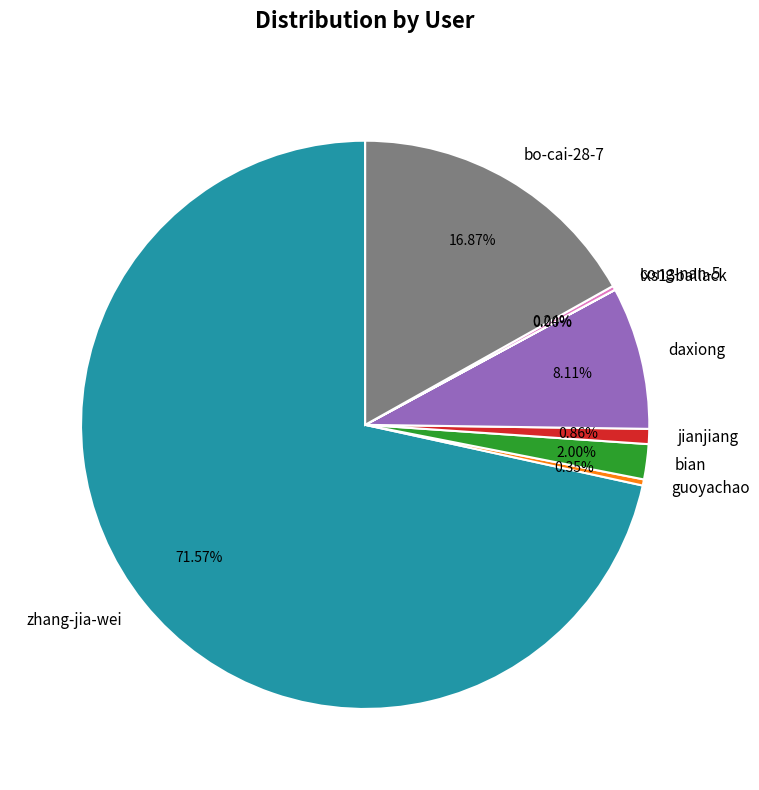

Is there a majority slice in this chart?

Yes